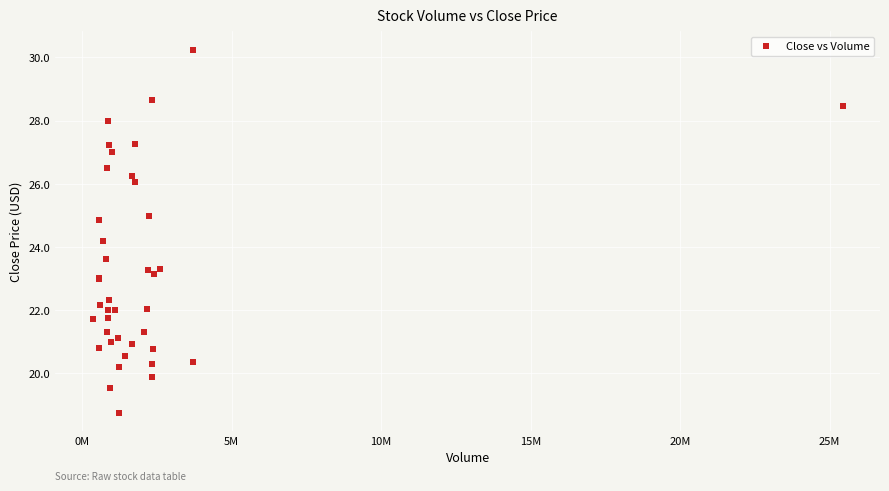

What Y value in the scatter plot is closest to 24?

24.2